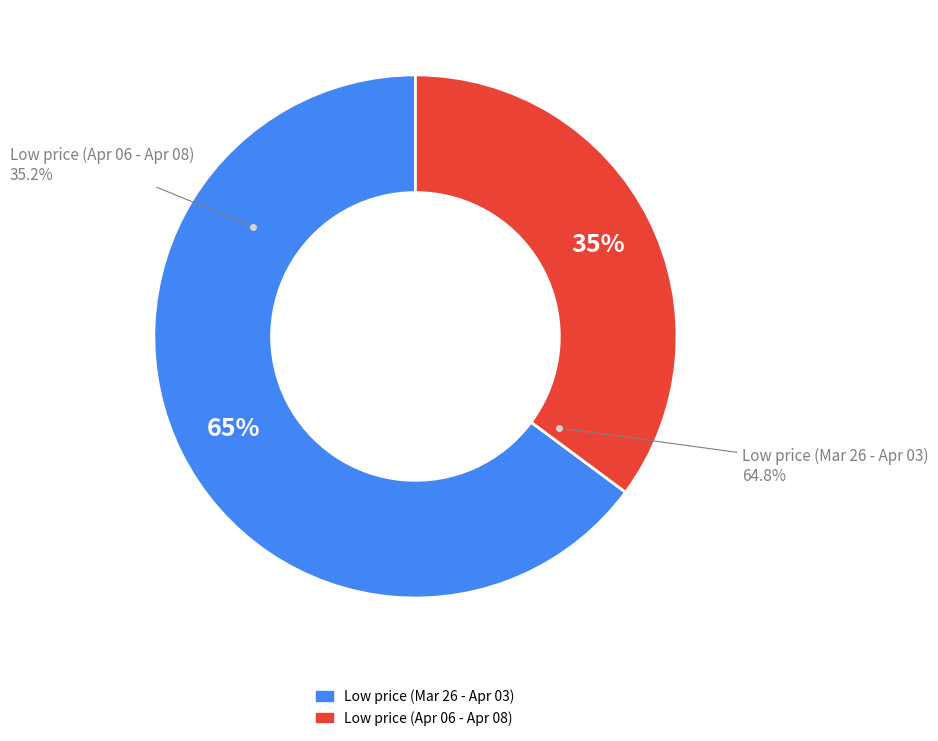

Between 2020-04-03 and 2020-03-31, which is larger?

2020-04-03